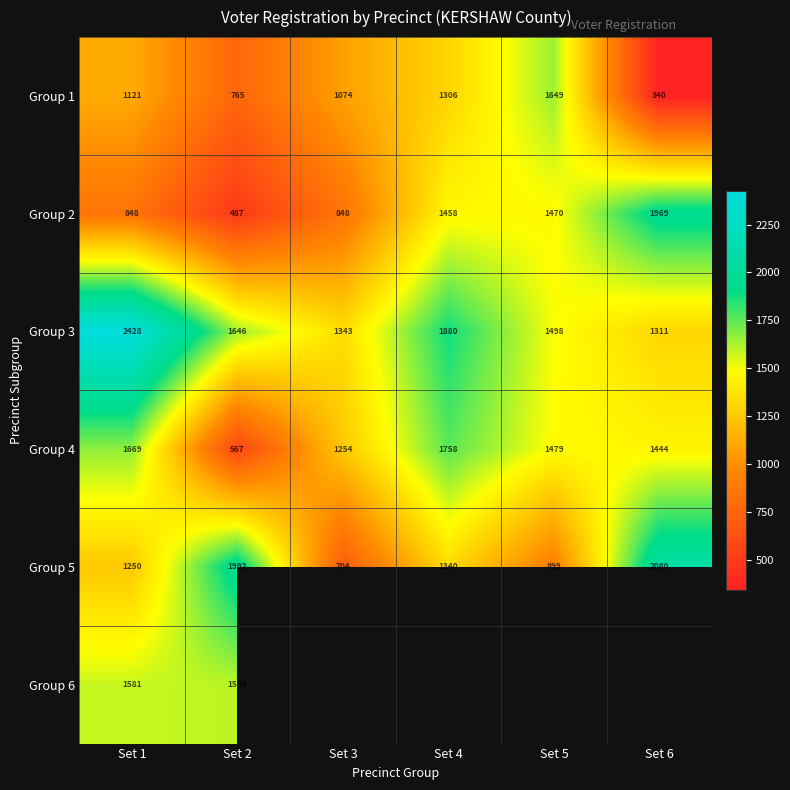

The Group 2 series shows 848 at Set 1. True or false?

True